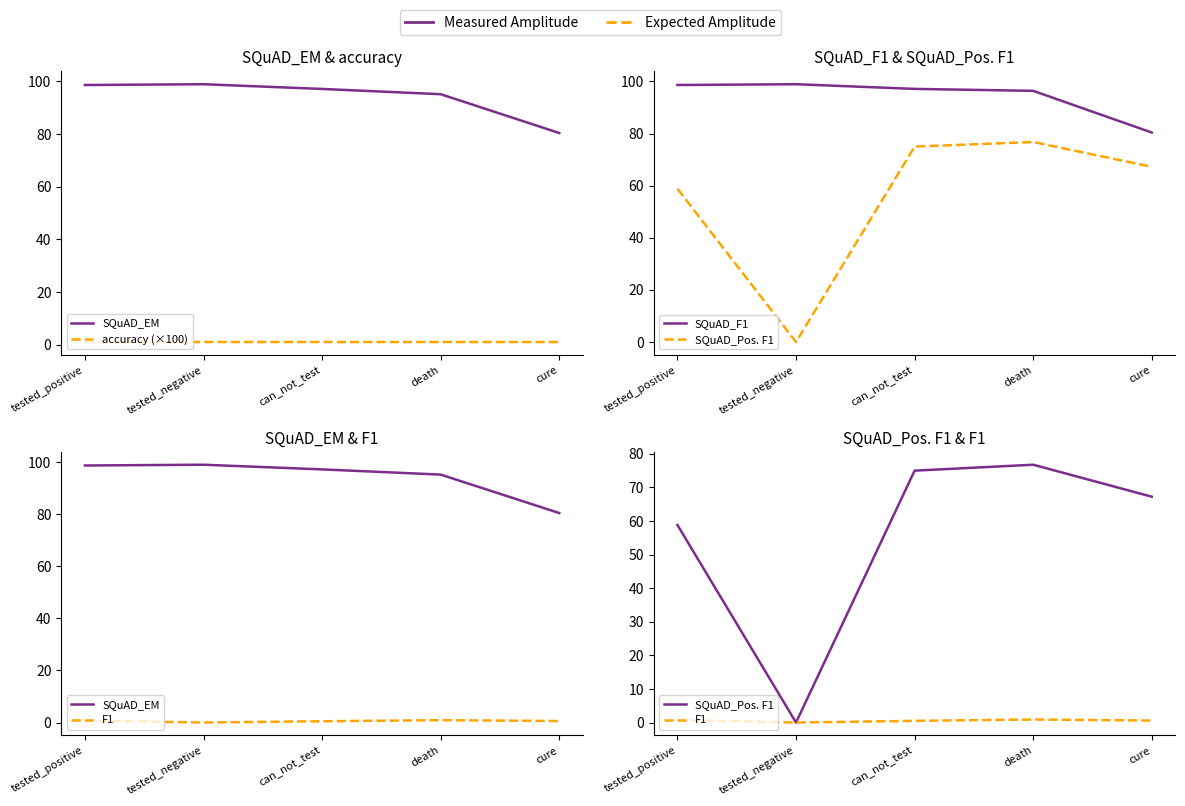

What is the difference between the maximum and minimum values in the SQuAD_F1 series?

18.5